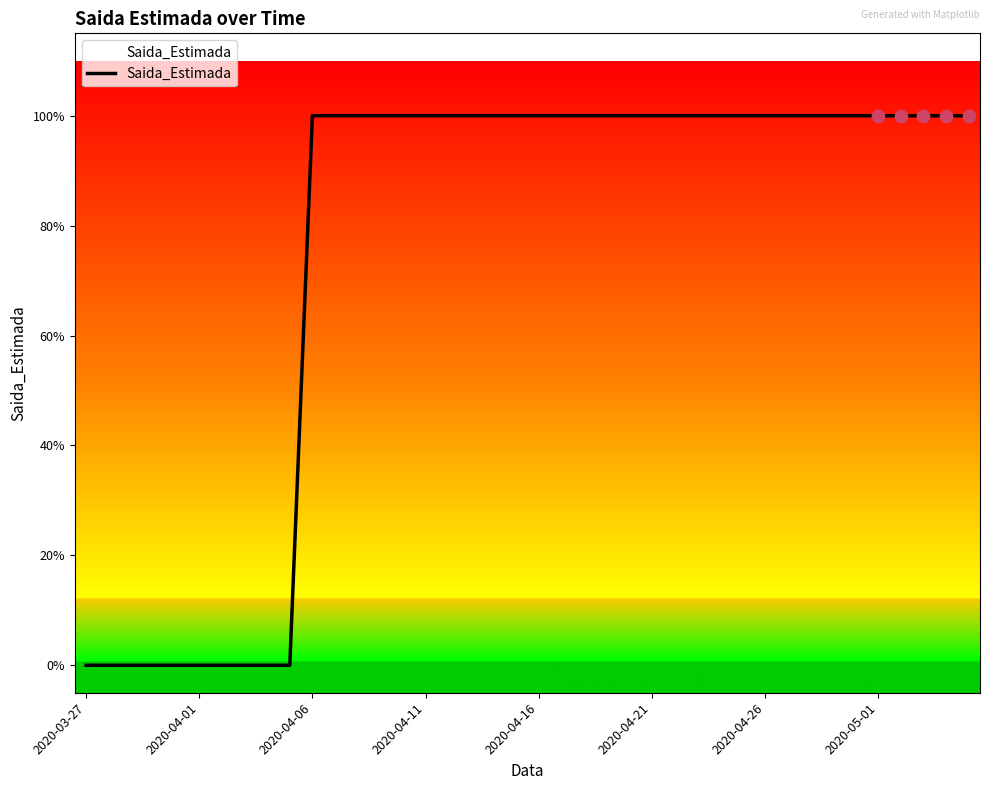

Does the chart have visible grid lines?

No